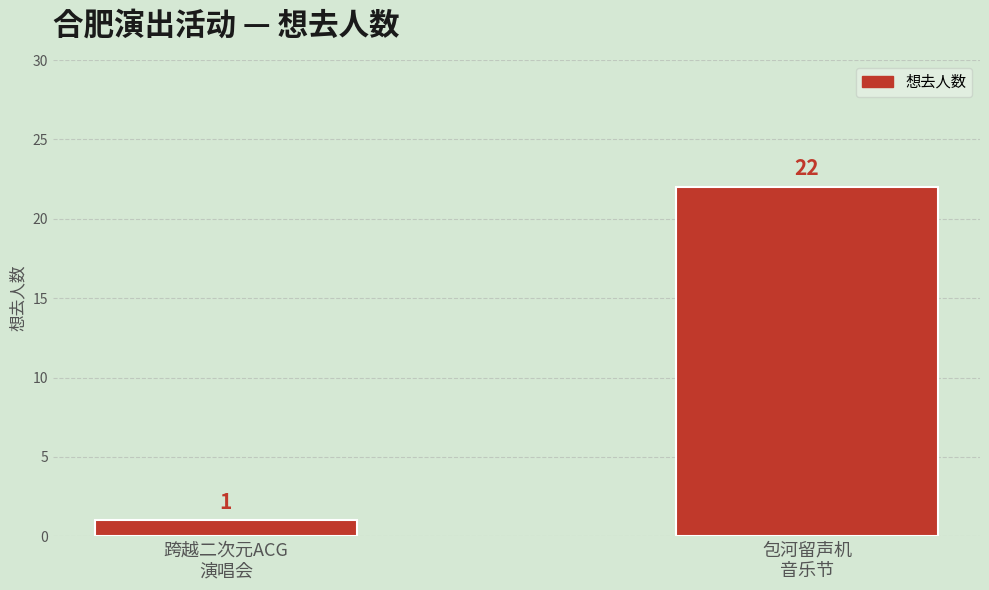

What is the sum of the values at 包河留声机
音乐节 and 跨越二次元ACG
演唱会?

23